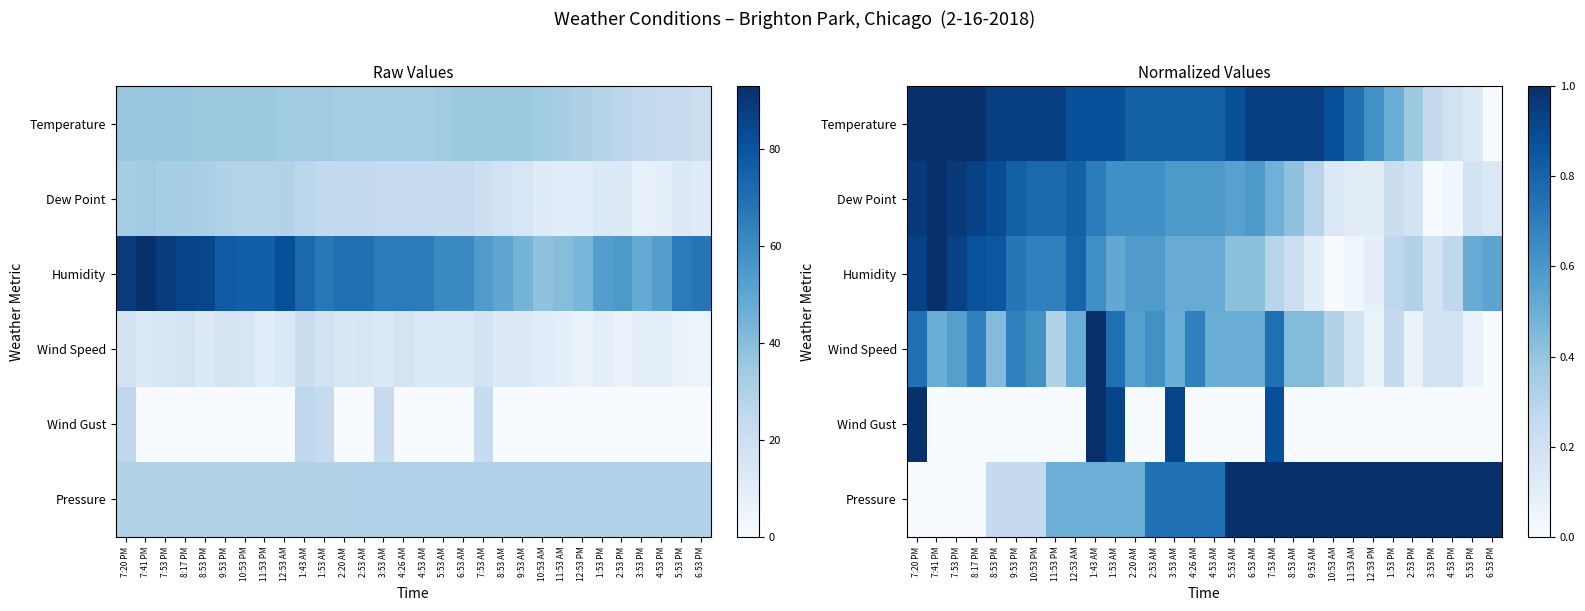

Is it true that Humidity equals 1.0 at 10:53 PM?

False